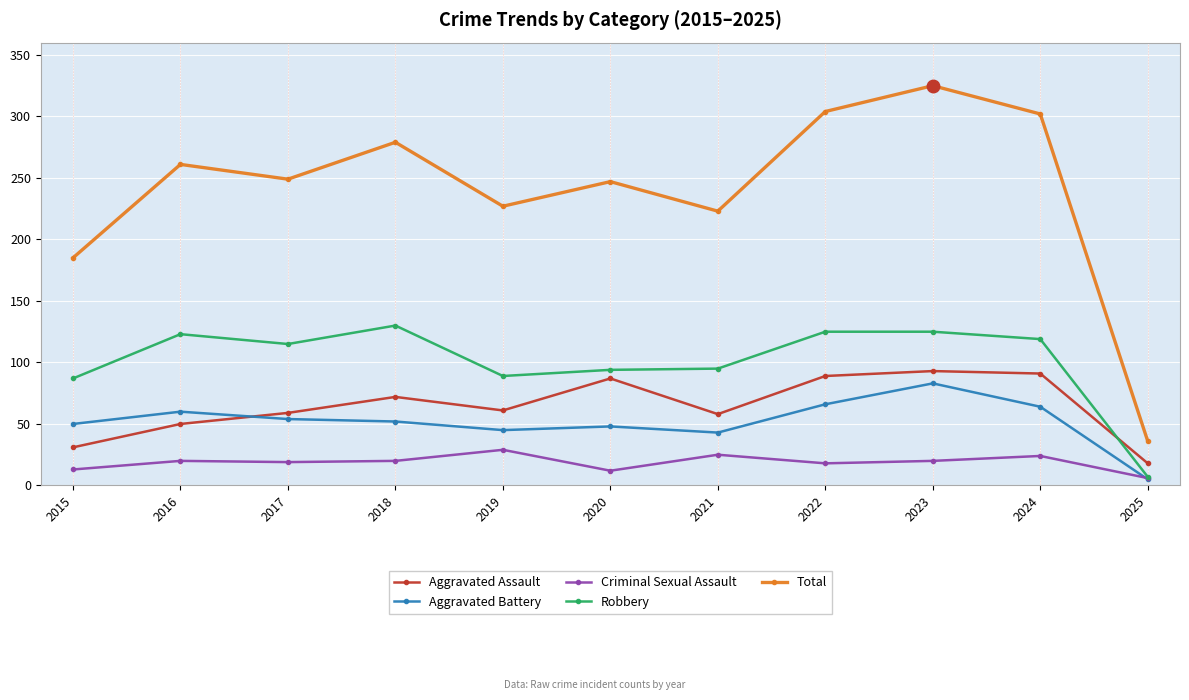

Which series has the largest total across all categories?

Total